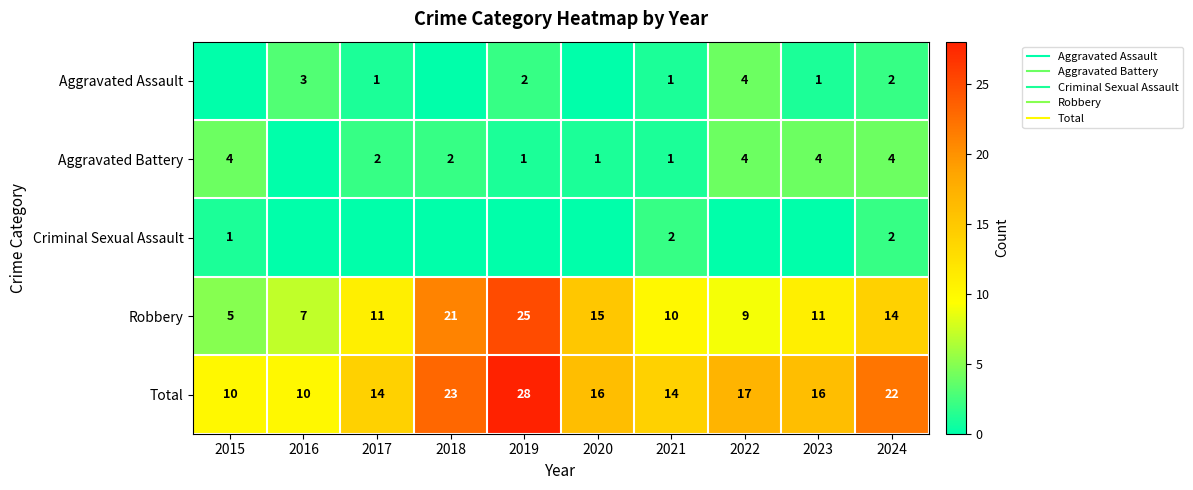

What is the difference between the second highest and minimum values in the Robbery series?

16